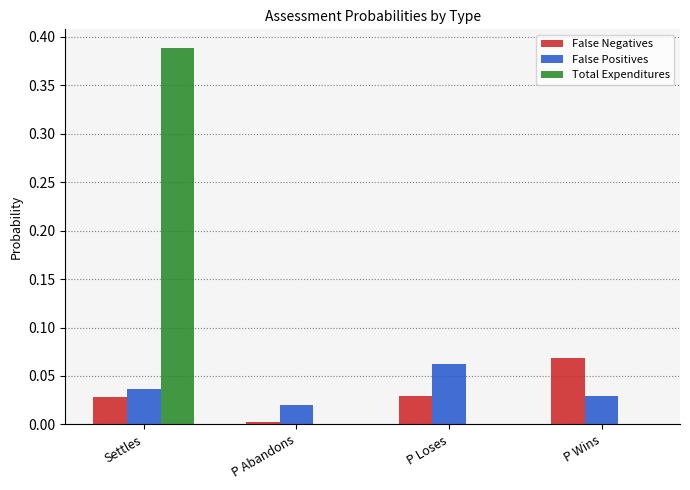

Which category has the highest value in the False Positives series?

P Loses